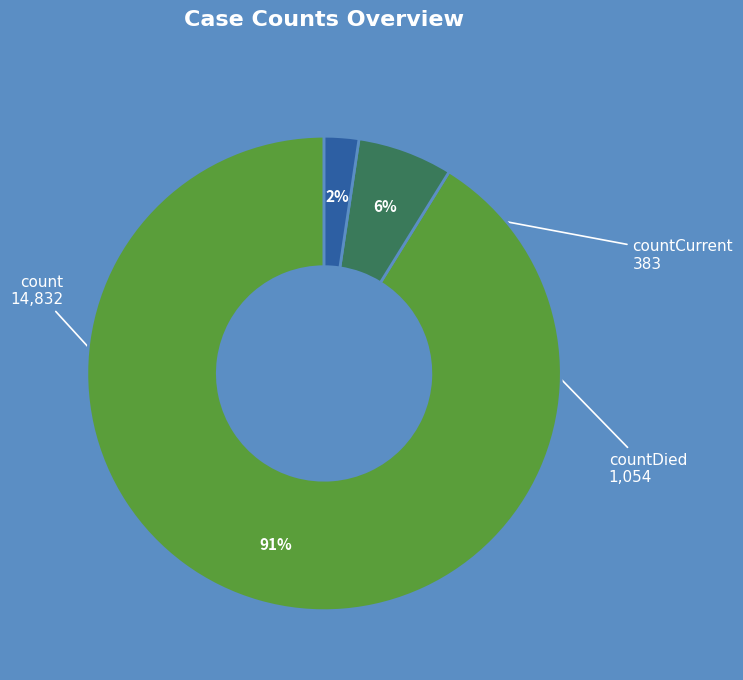

To the nearest percent, what portion does countDied represent?

6%